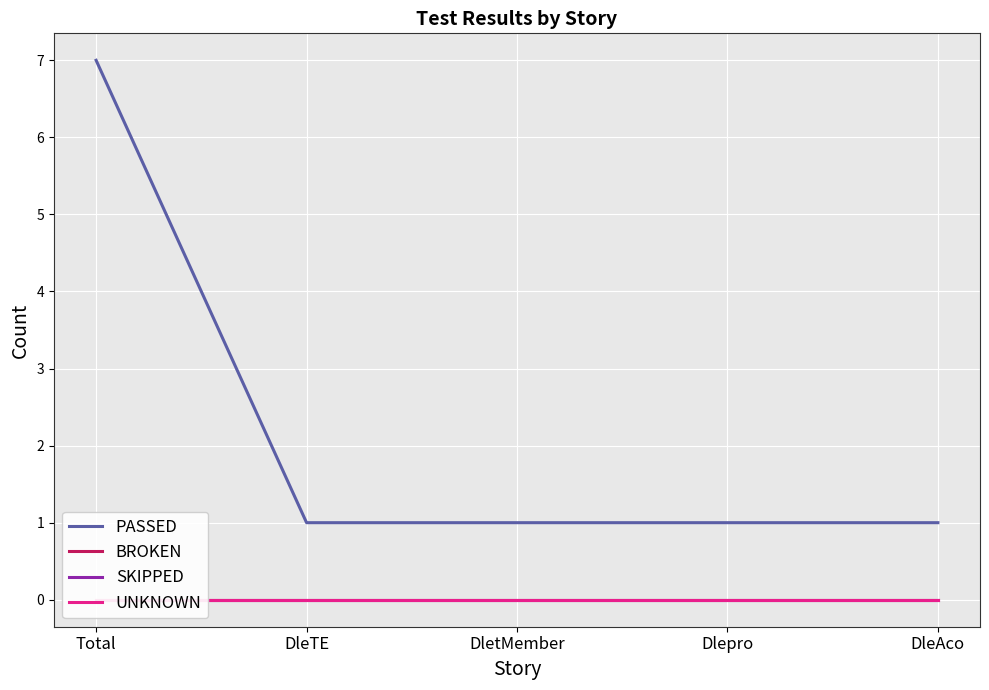

Is the value of BROKEN at DleTE greater than the value of SKIPPED at DleTE?

No